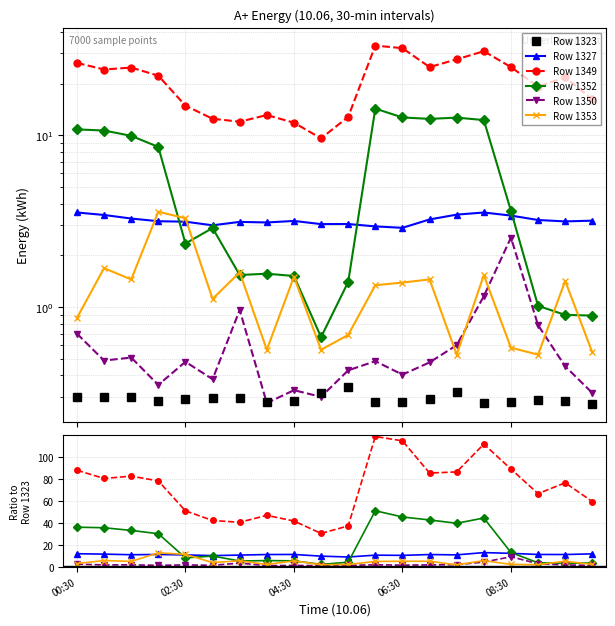

In Row 1353, how many points are higher than both neighbors (excluding endpoints)?

7